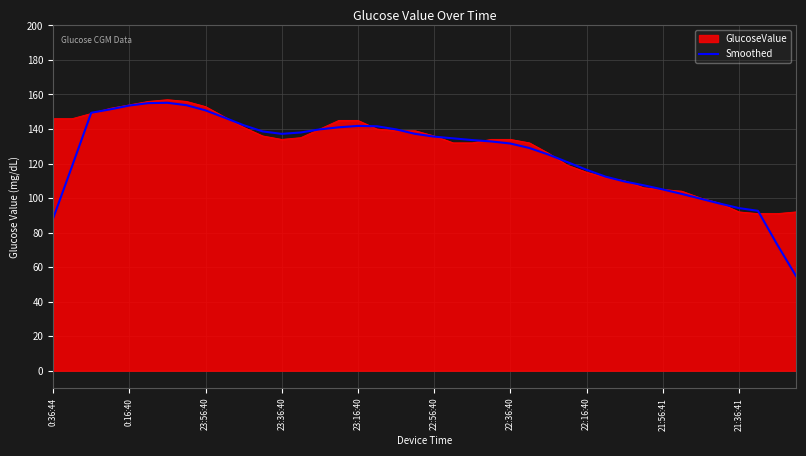

What is the highest value of the GlucoseValue series?

157.0